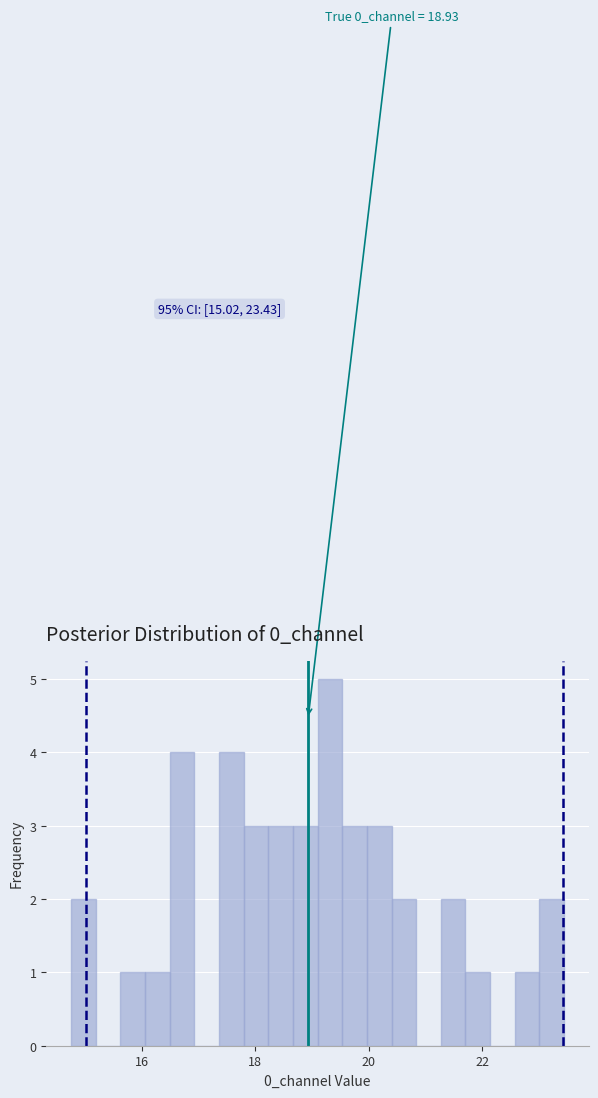

Around what value on the x-axis is the tallest bar? Give the approximate position of its centre, as read against the axis.

19.4